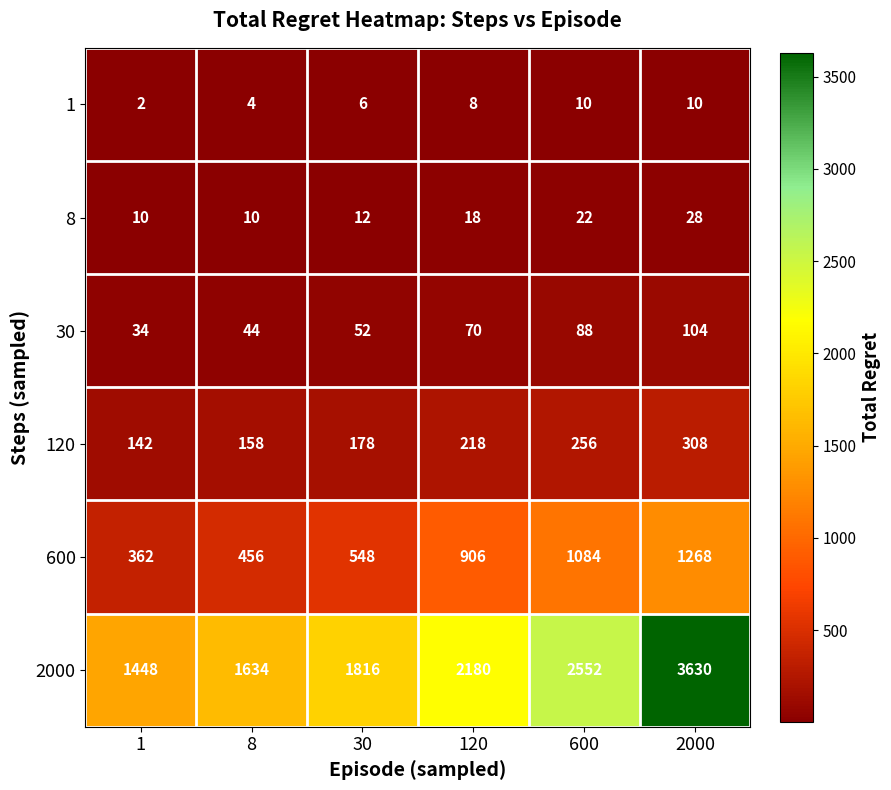

At which category is the sum across all series the highest?

2000